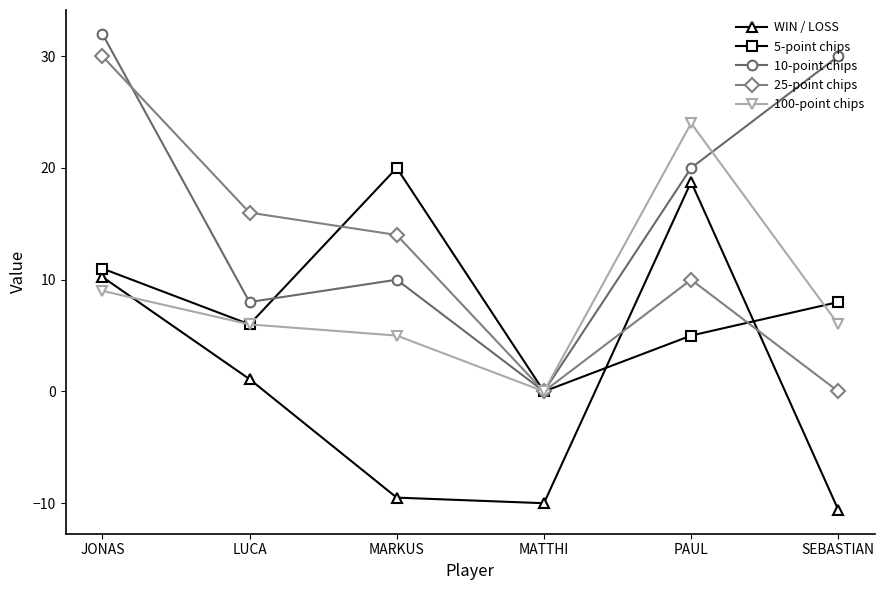

How many negative values does the WIN / LOSS series have?

3